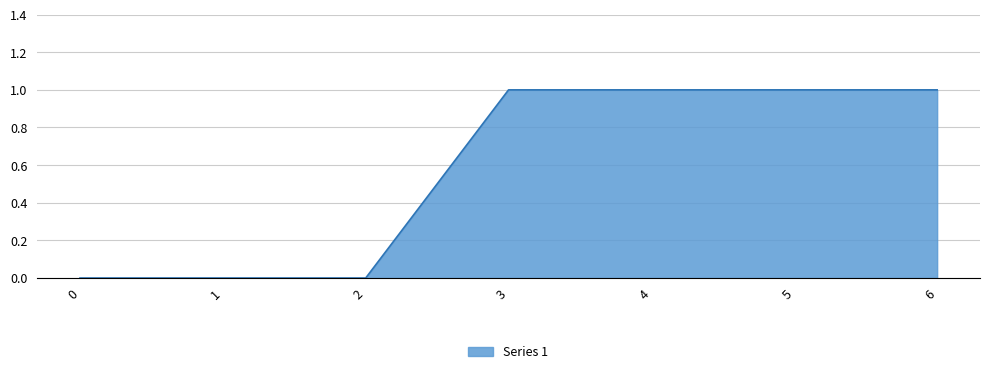

The chart shows a value of 1 at 6. True or false?

True